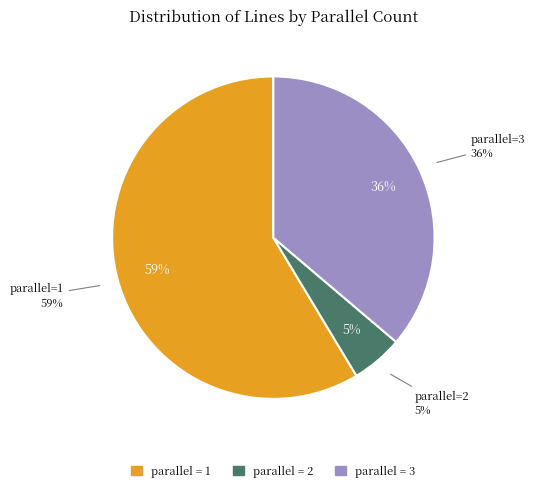

True or false: 2 accounts for 17% of the total.

False